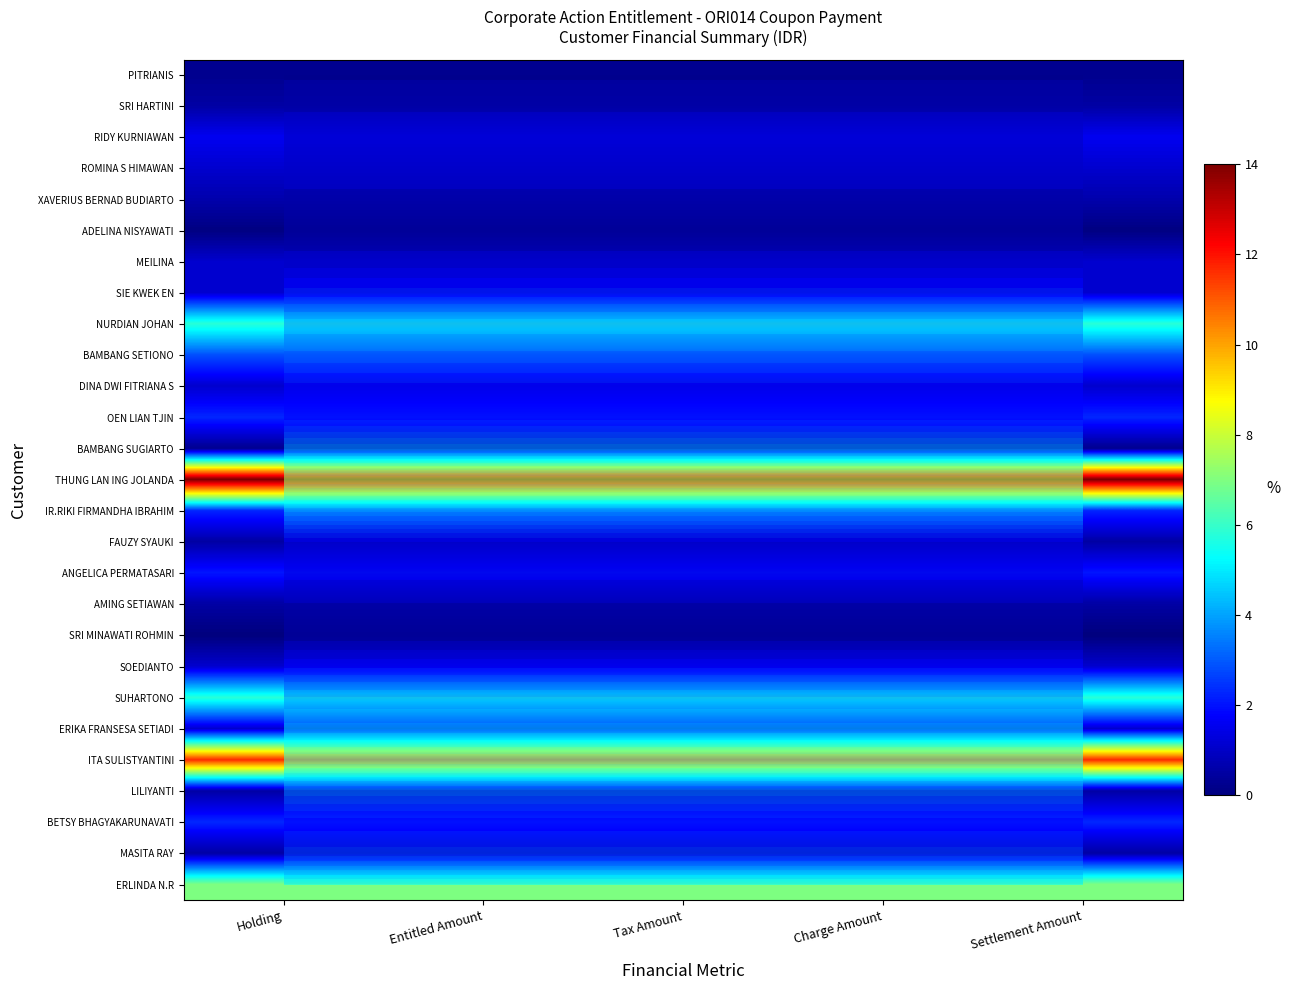

Rank the series by their maximum value, from lowest to highest.

SRI MINAWATI ROHMIN, ADELINA NISYAWATI, PITRIANIS, BAMBANG SUGIARTO, SRI HARTINI, FAUZY SYAUKI, AMING SETIAWAN, LILIYANTI, MASITA RAY, XAVERIUS BERNAD BUDIARTO, ROMINA S HIMAWAN, MEILINA, SIE KWEK EN, DINA DWI FITRIANA S, SOEDIANTO, ERIKA FRANSESA SETIADI, RIDY KURNIAWAN, ANGELICA PERMATASARI, OEN LIAN TJIN, IR.RIKI FIRMANDHA IBRAHIM, BETSY BHAGYAKARUNAVATI, BAMBANG SETIONO, NURDIAN JOHAN, SUHARTONO, ERLINDA N.R, ITA SULISTYANTINI, THUNG LAN ING JOLANDA